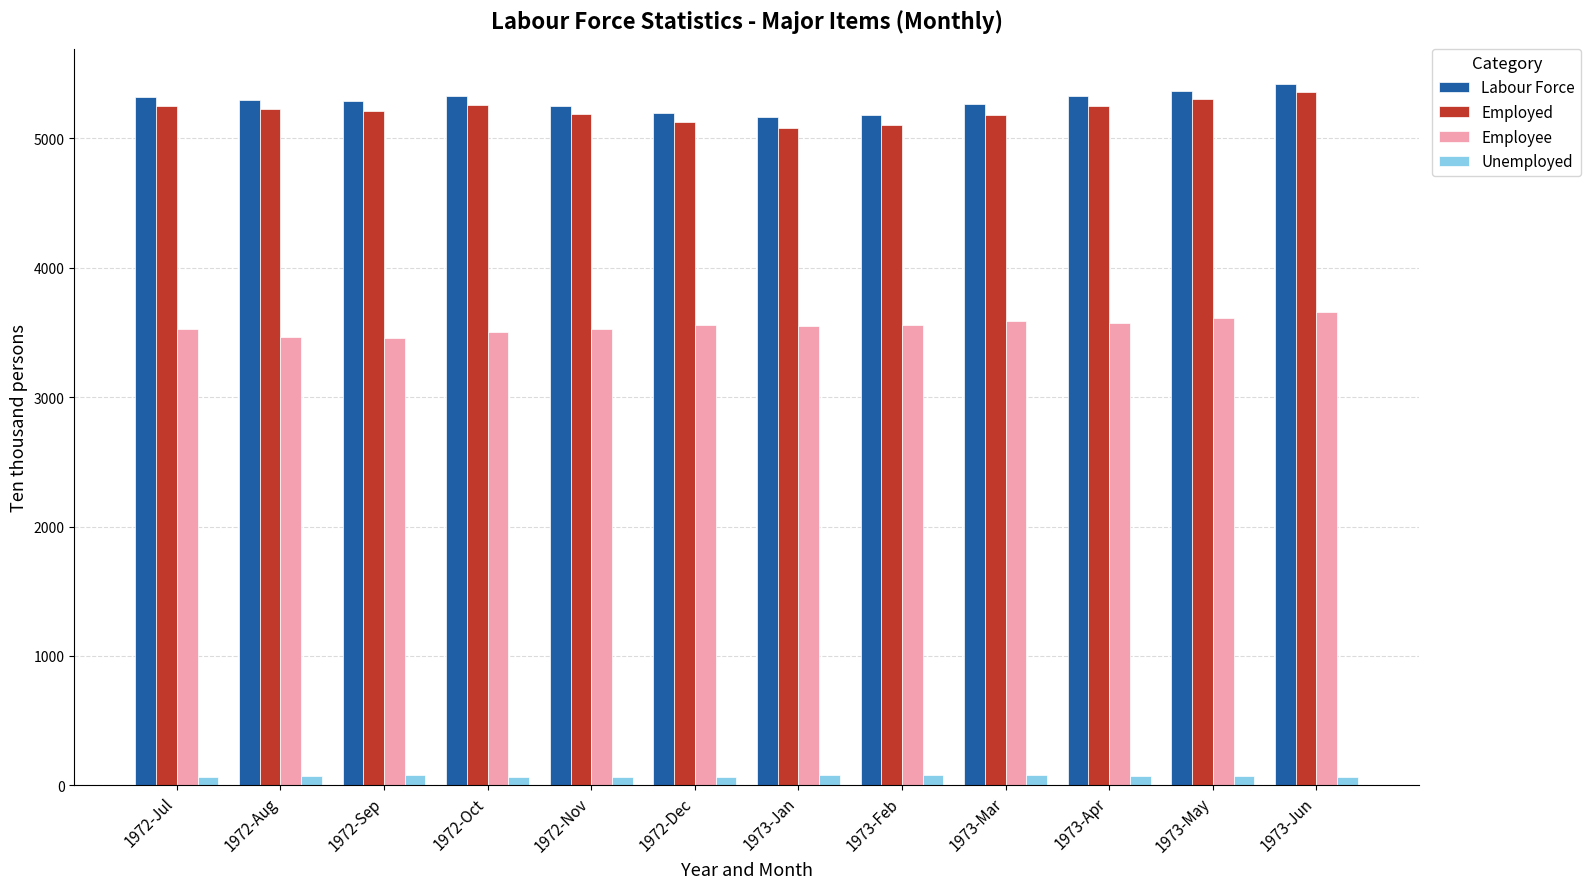

What is the label of the 12th bar from the right?

1972-Jul